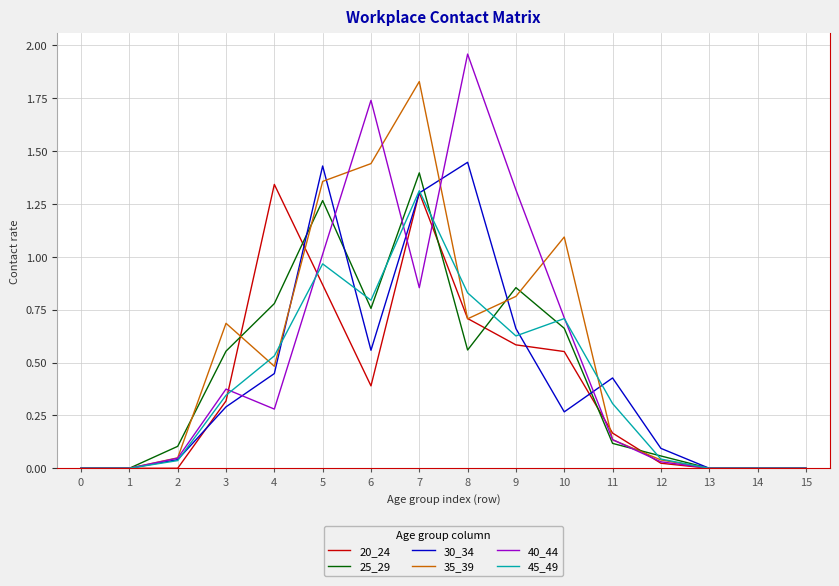

True or false: 35_39 and 30_34 intersect in this chart.

True